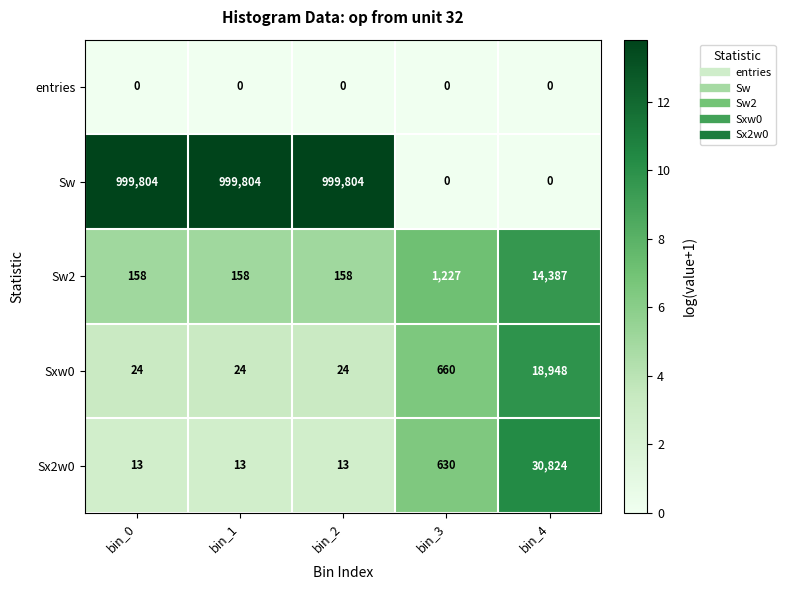

Which category has the highest value in the Sxw0 series?

bin_4